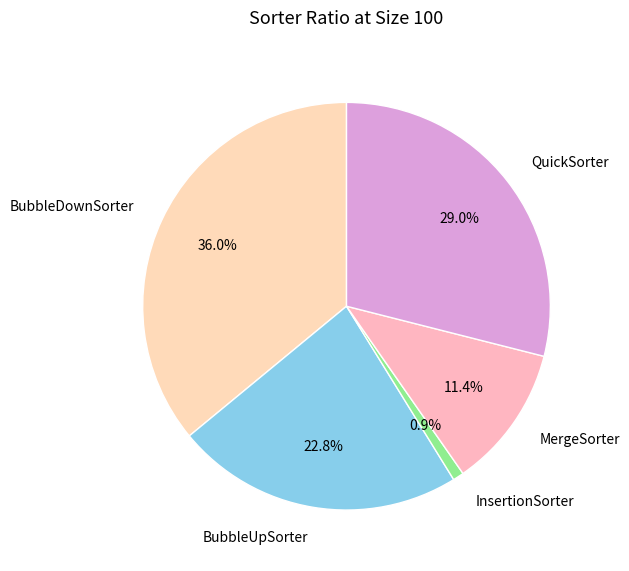

Which slice is the smallest?

InsertionSorter